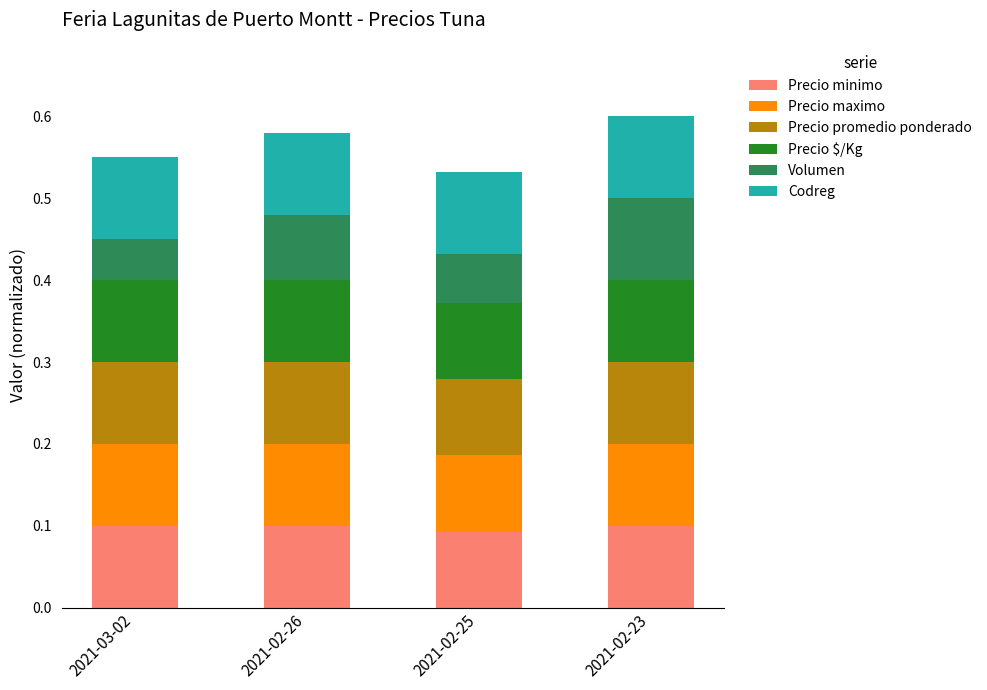

Between 2021-03-02 and 2021-02-25, which series saw the biggest shift?

Volumen